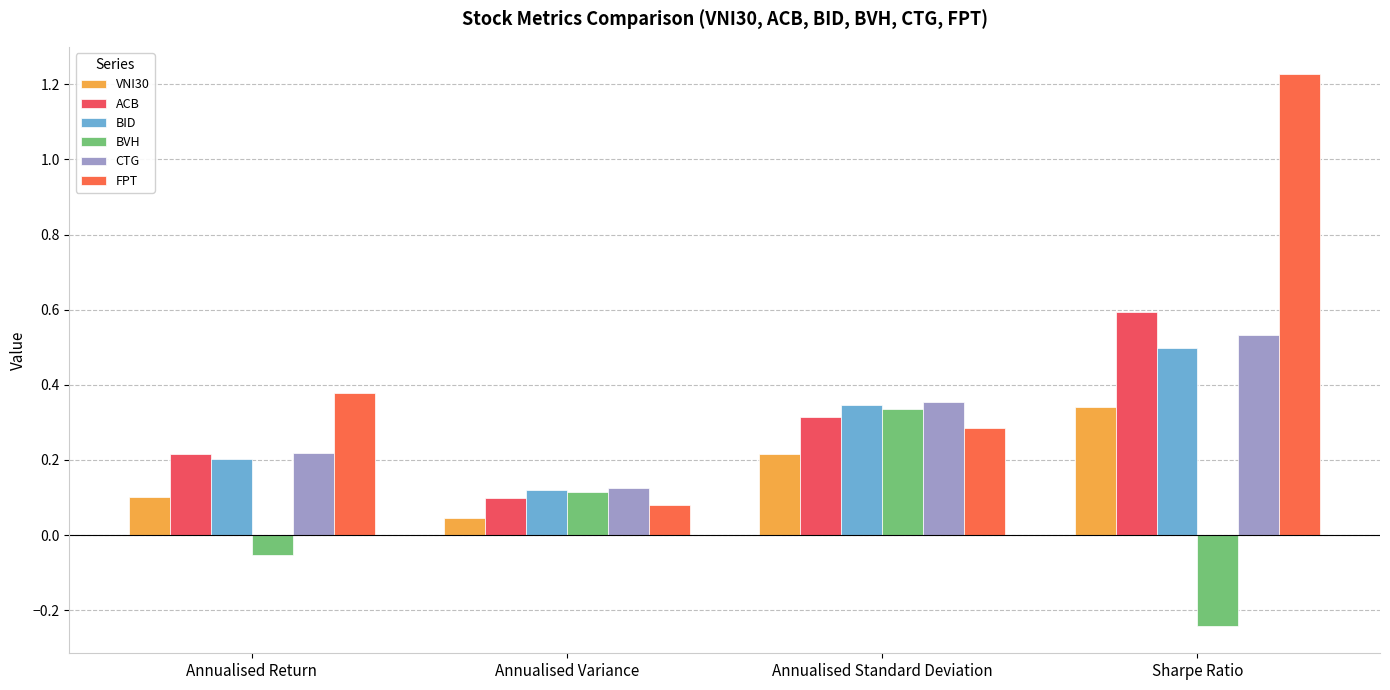

Read the CTG value at Annualised Standard Deviation.

0.4